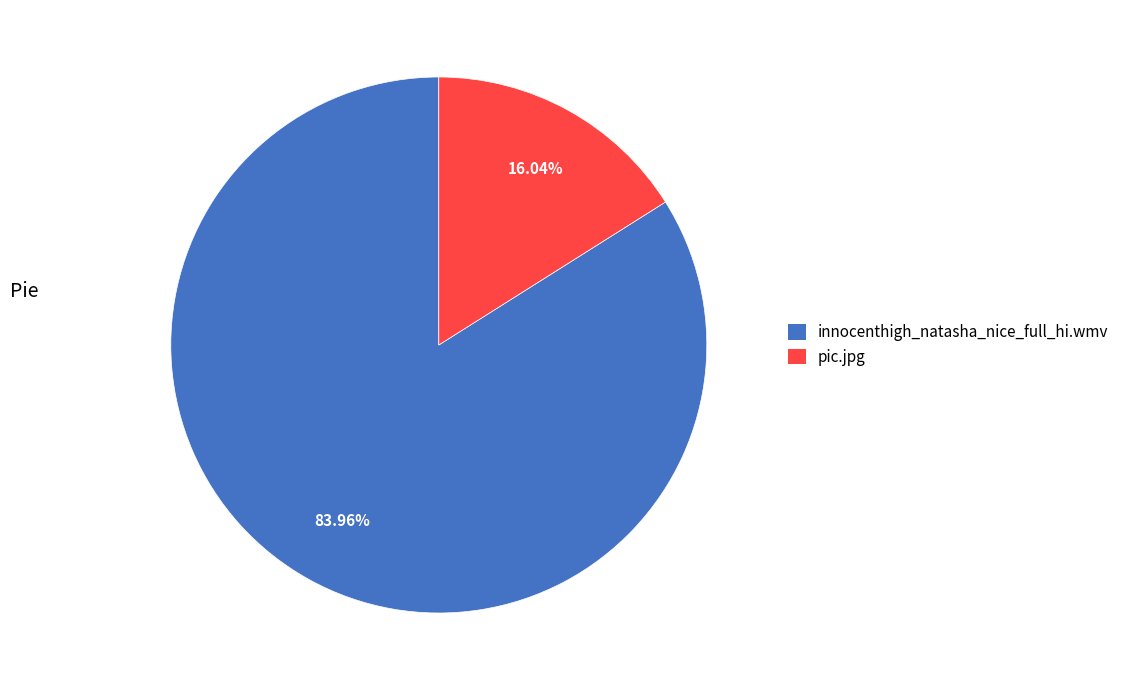

To the nearest percent, what is the average slice percentage?

50%